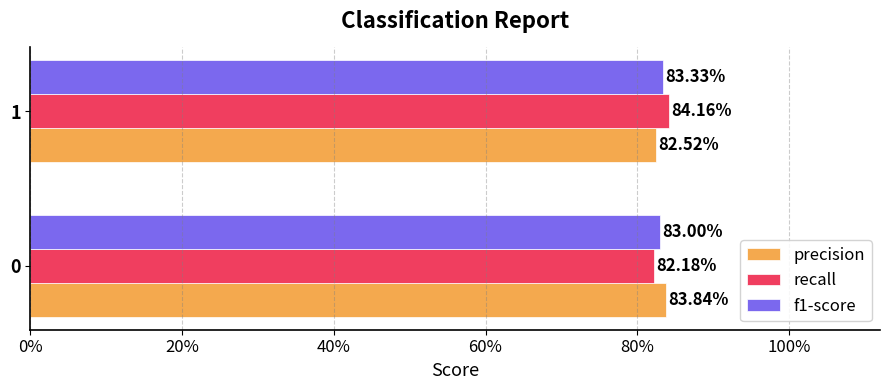

Which series has the largest total across all categories?

precision